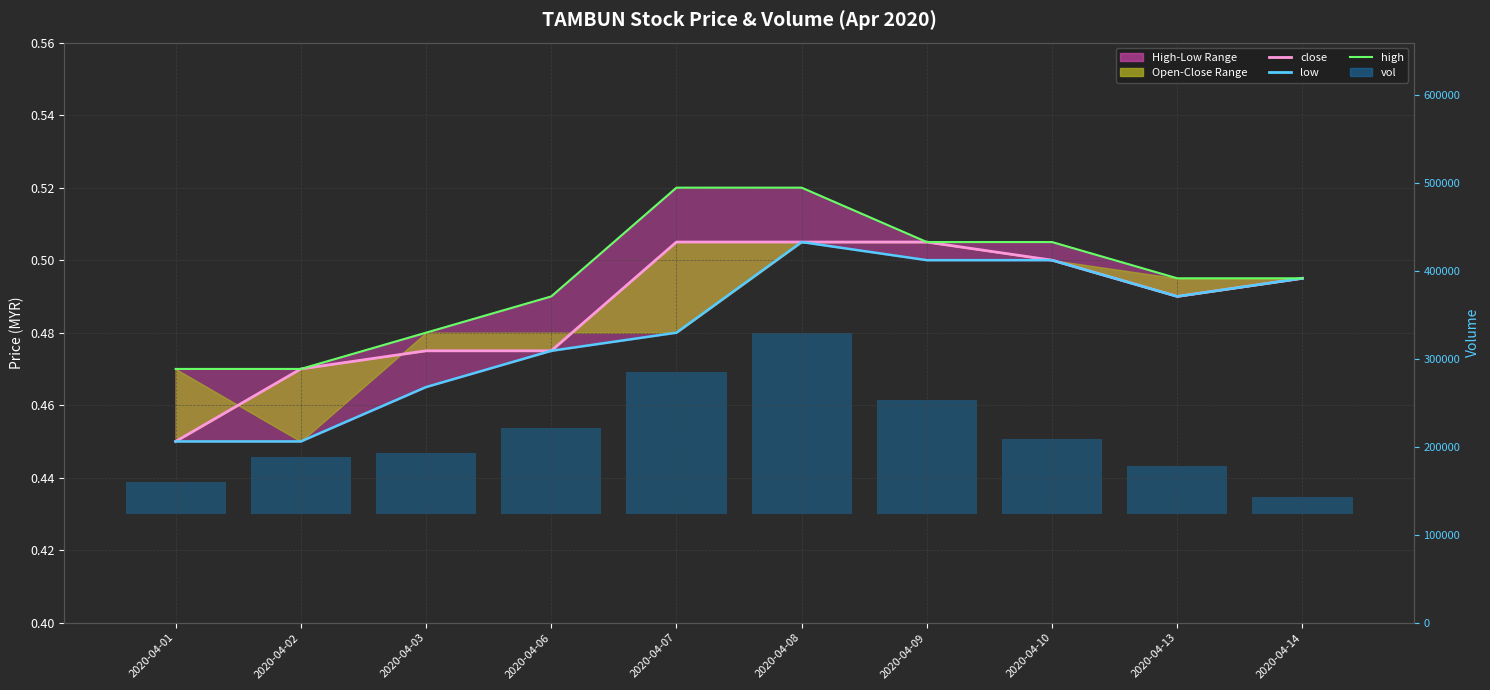

Between 2020-04-07 and 2020-04-08, which series saw the biggest shift?

low